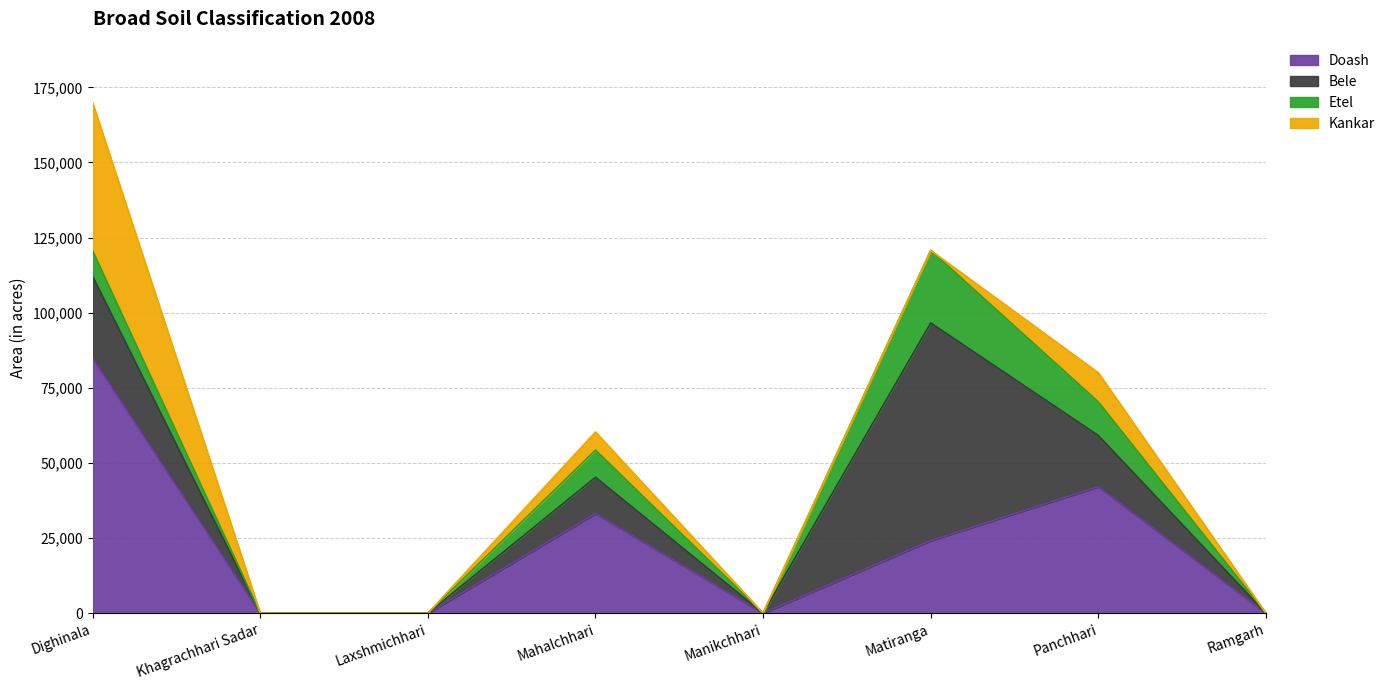

What is the highest value of the Bele series?

72437